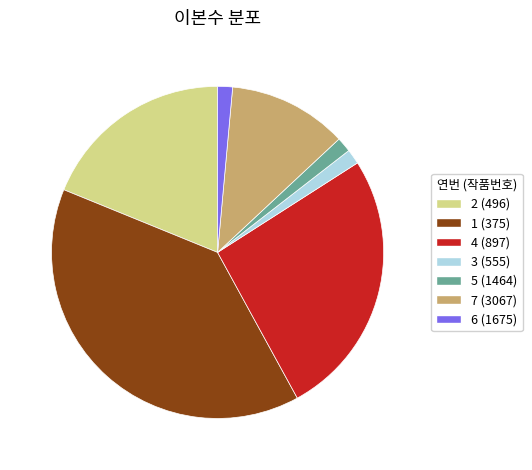

Does 4 (897) account for over 50% of the chart?

No